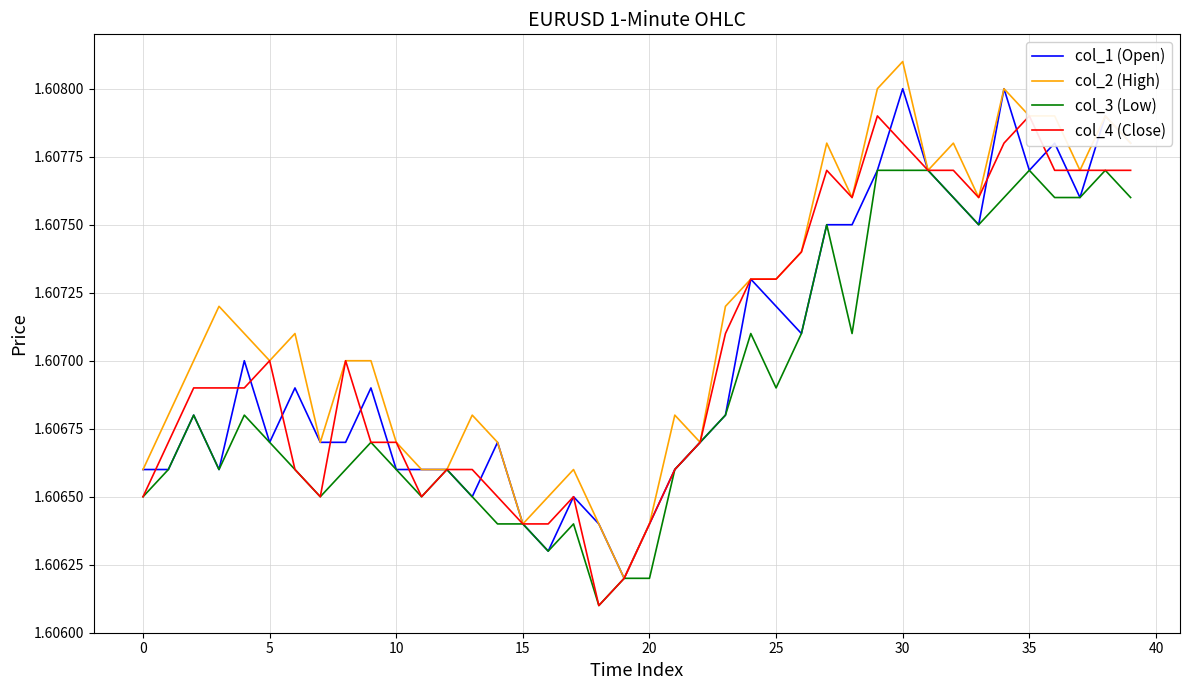

What is the label of the 9th point from the right?

31